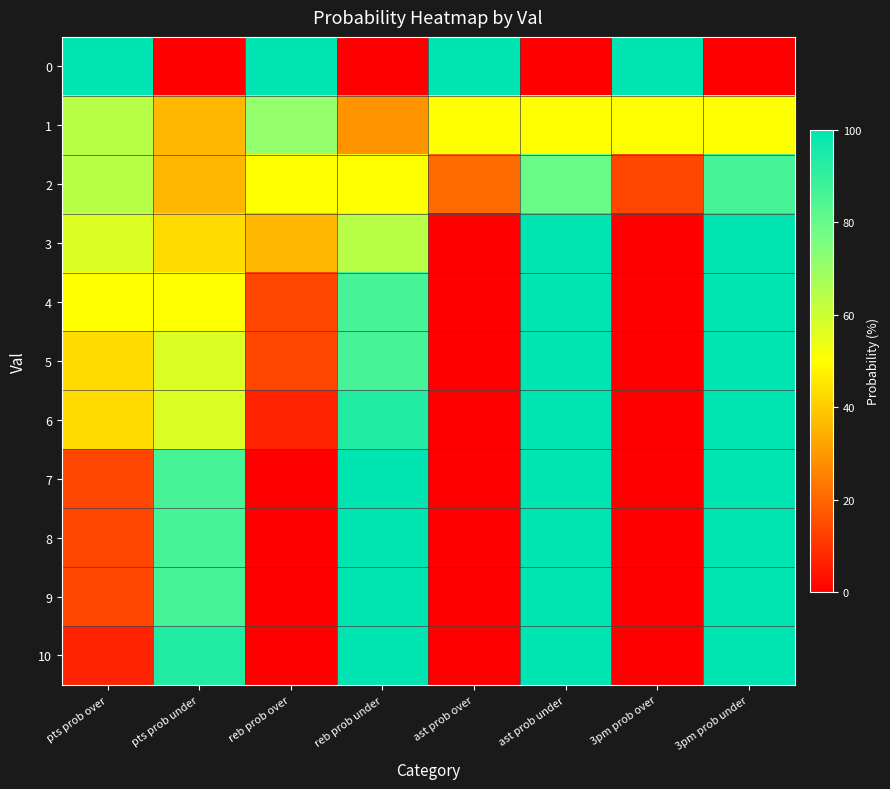

How many series are shown in this chart?

11